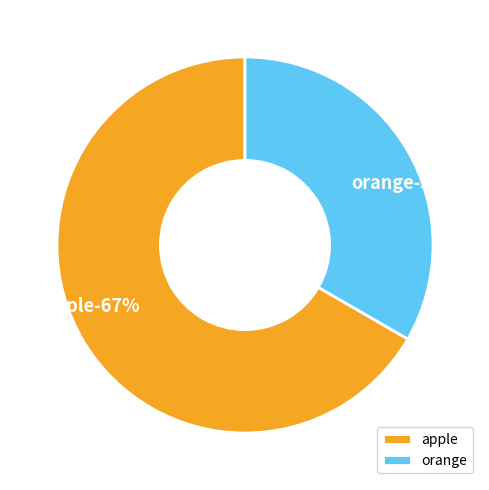

To the nearest percent, what is the average slice percentage?

50%